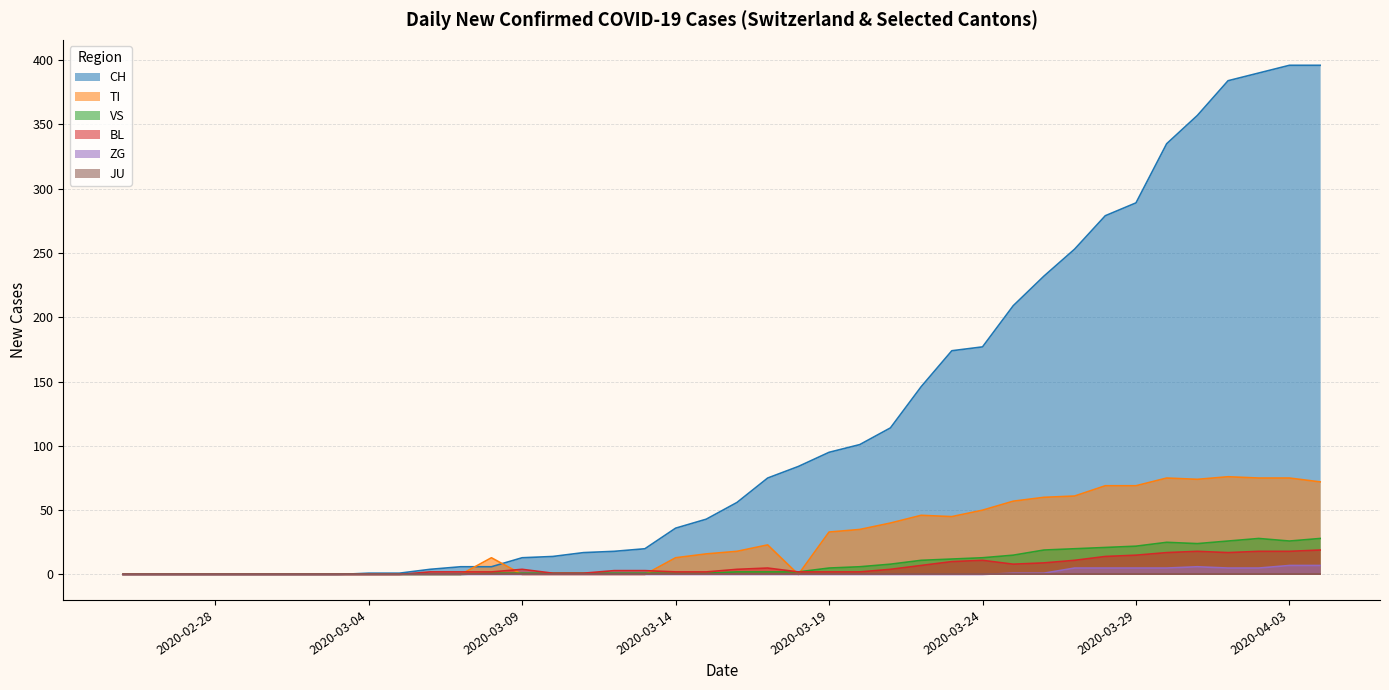

At which label does CH first exceed 56?

2020-03-17